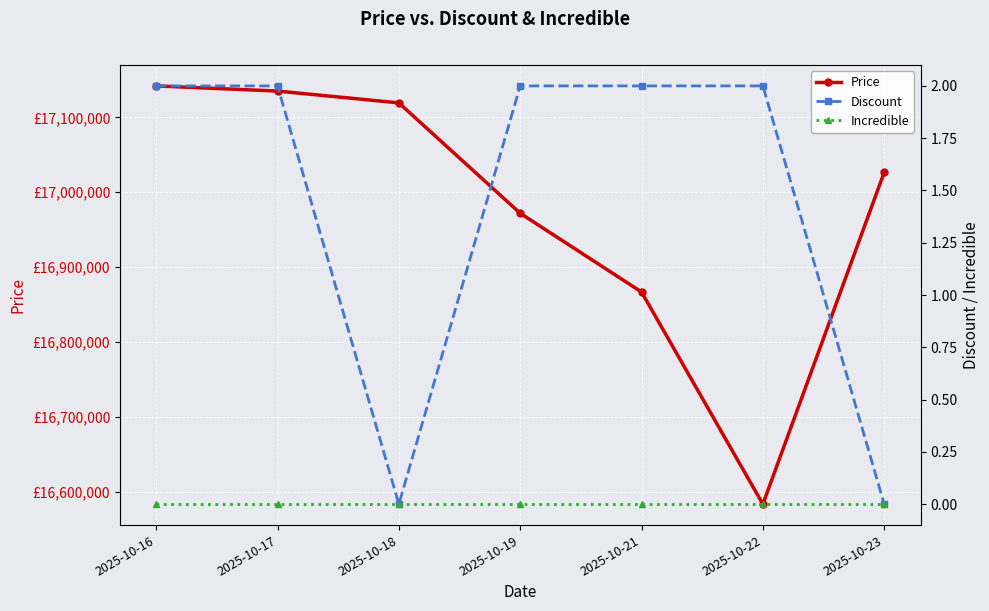

Reading left to right, list all the values displayed in this chart.

Price: 17141860	17135000	17119220	16972000	16867000	16584000	17026530
Discount: 2	2	0	2	2	2	0
Incredible: 0	0	0	0	0	0	0